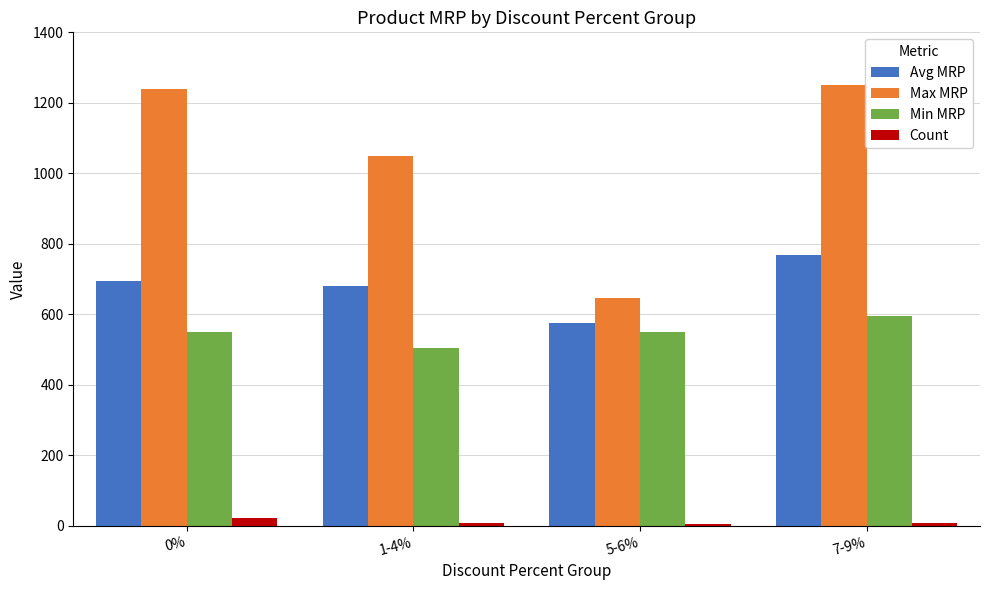

Between 0% and 5-6%, which series saw the biggest shift?

Max MRP